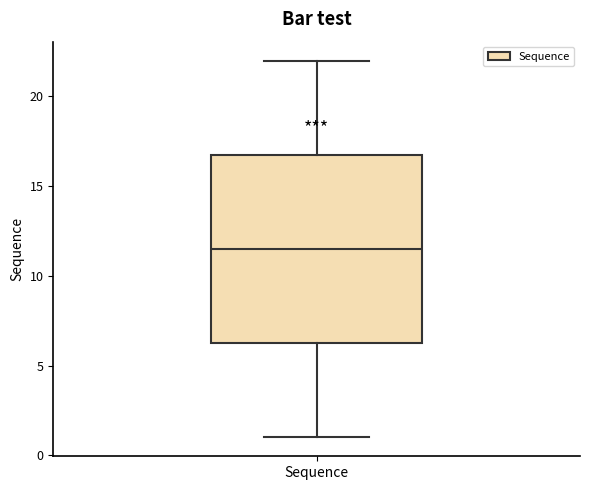

Read this box plot against the y-axis: the position of the median line, the range covered by the box, and the ends of both whiskers. The values are not printed on the chart, so give them approximately, as read against the axis.

median 11.5, box 6.5 to 17.0, whiskers 1.0 to 22.0